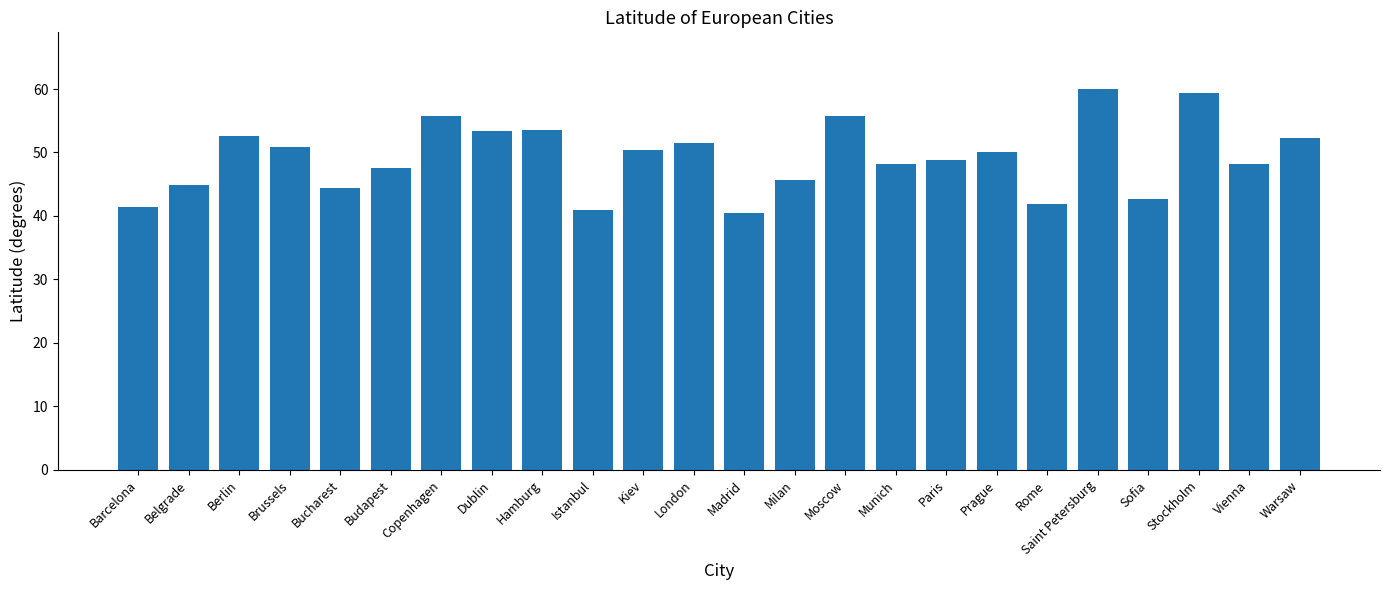

What is the difference between the maximum and minimum values?

19.5